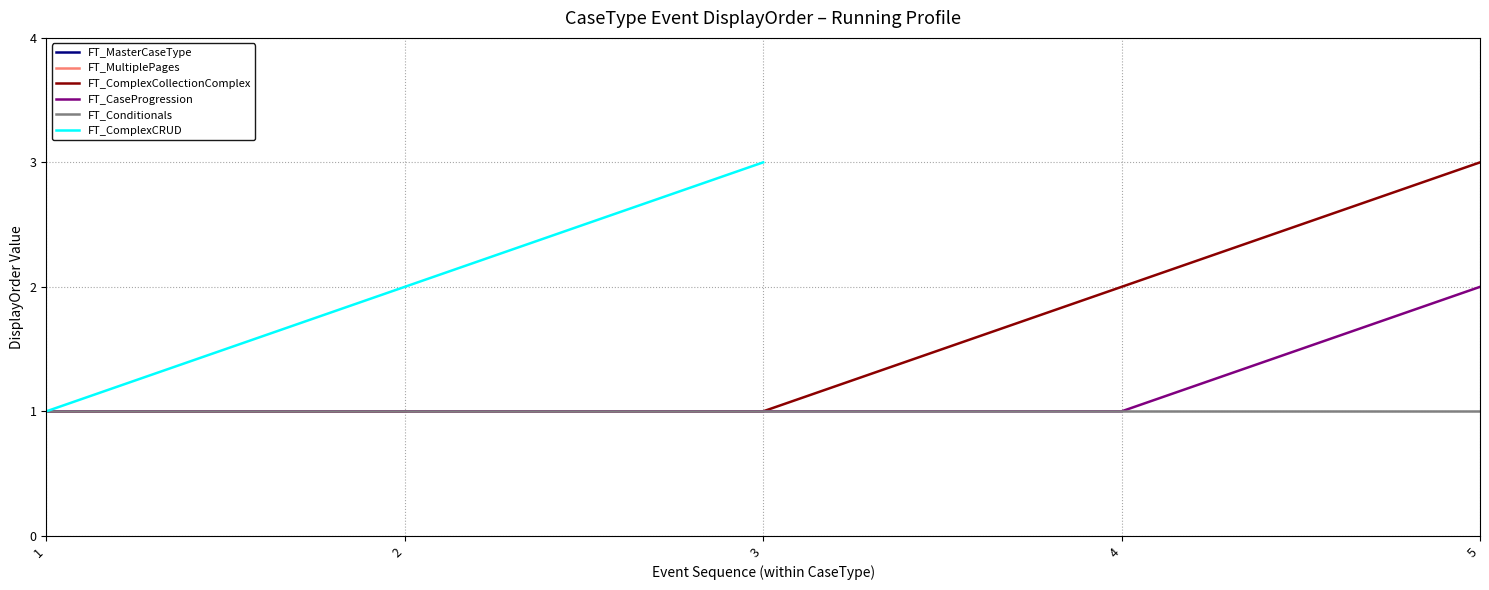

Count the values in the range 1 to 2.

19